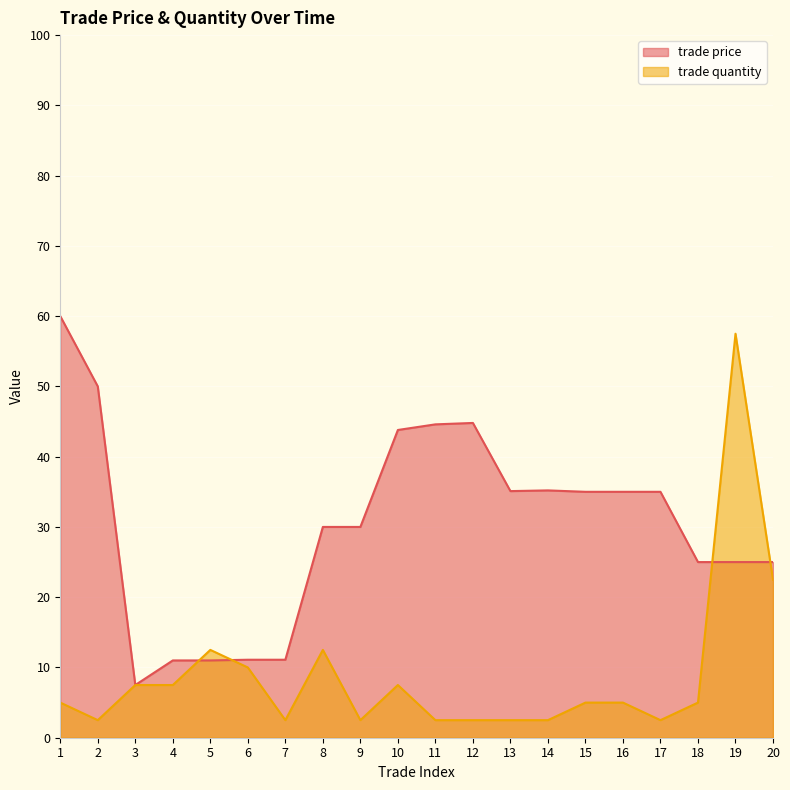

What is the sum of all trade quantity values?

177.5